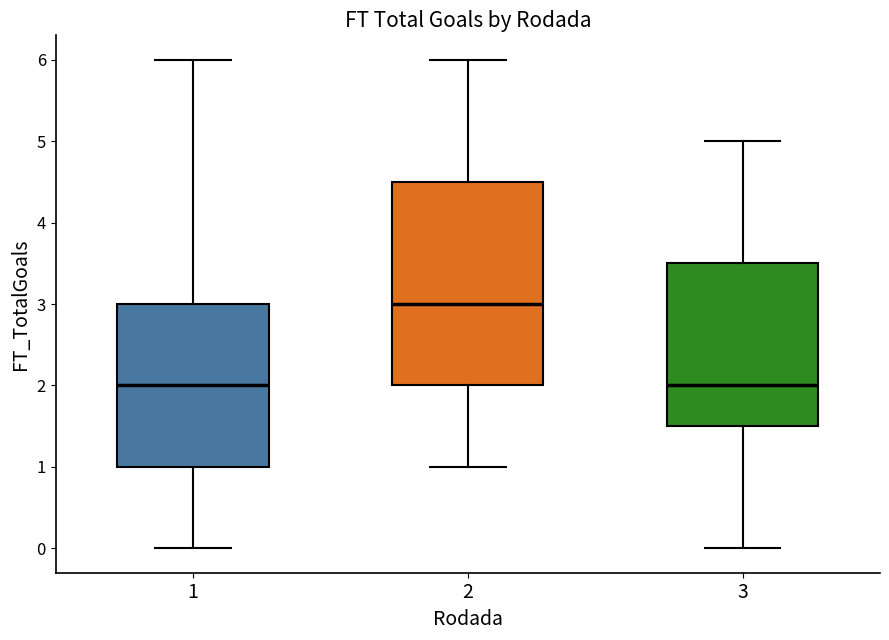

Which box is the tallest, from its lower edge to its upper edge?

2